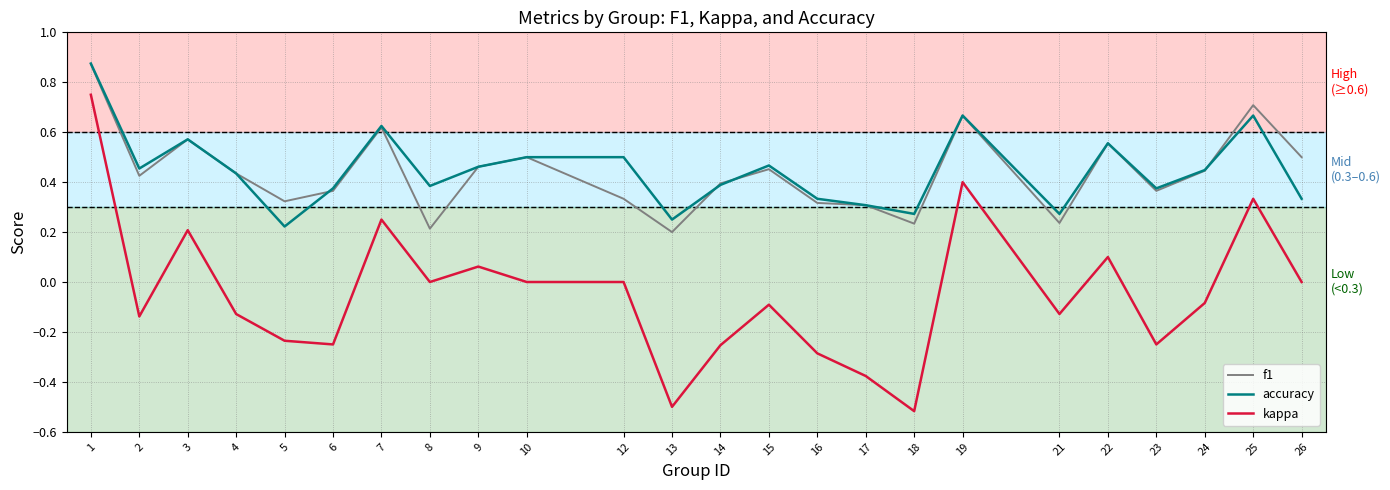

Is the value of f1 at 23 greater than the value of kappa at 7?

Yes